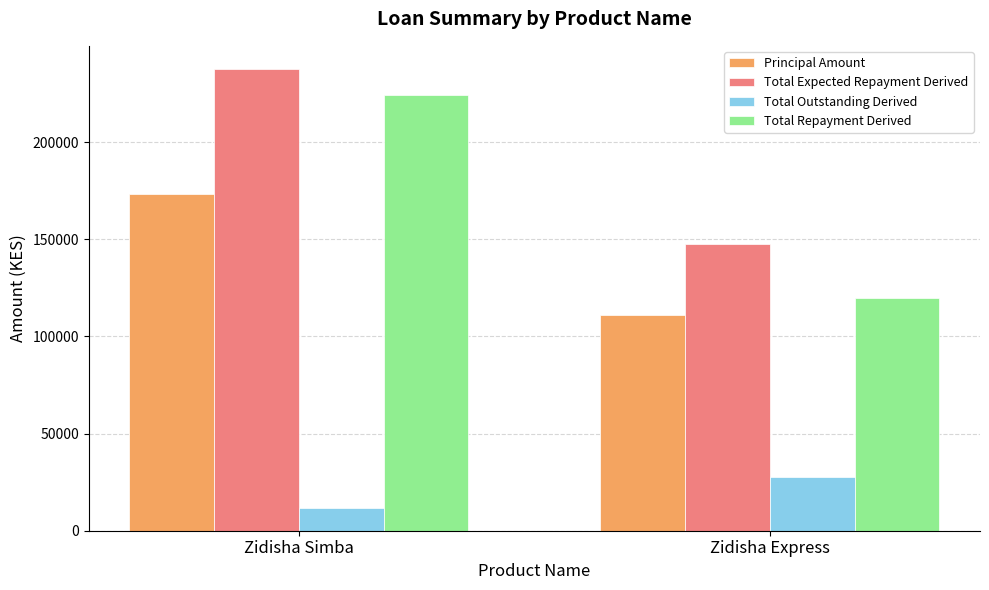

Which series has the largest range (max minus min)?

Total Repayment Derived